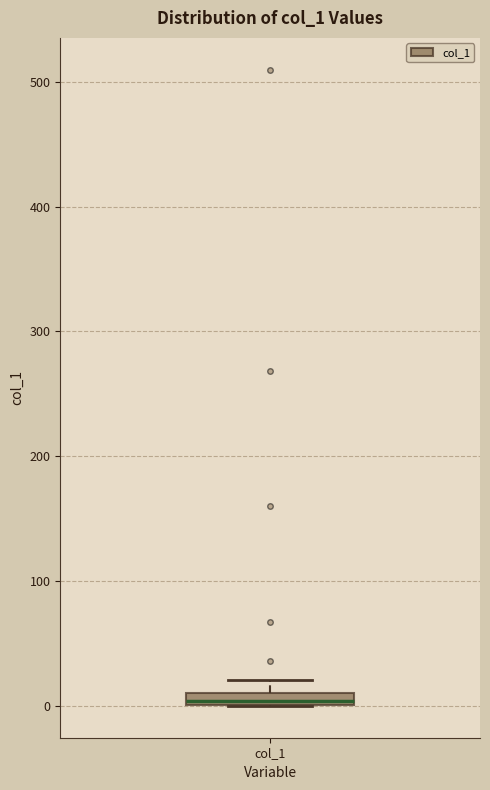

Where is the upper edge of the box for col_1 on the y-axis? The values are not printed on the chart, so give them approximately, as read against the axis.

10